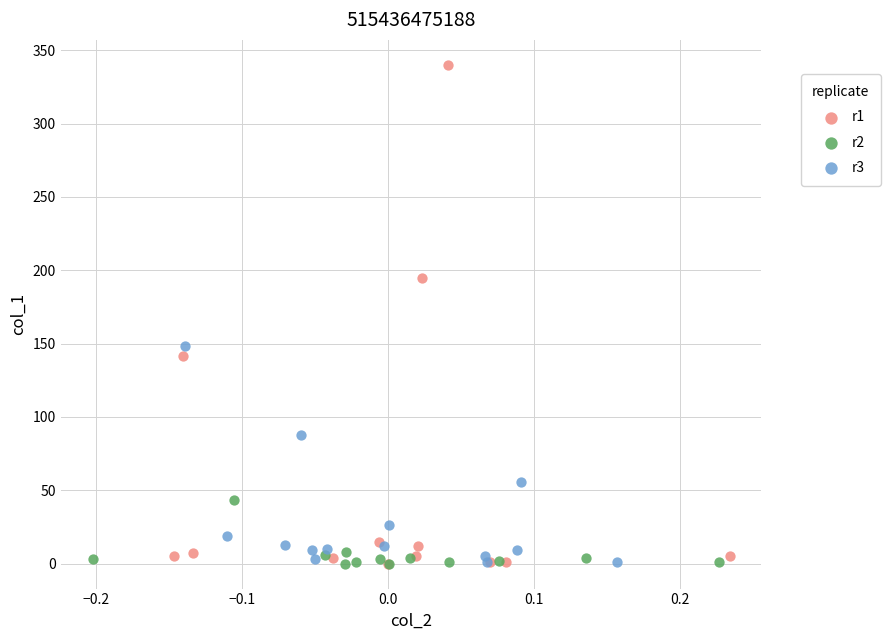

Which series contains the highest Y value?

r1